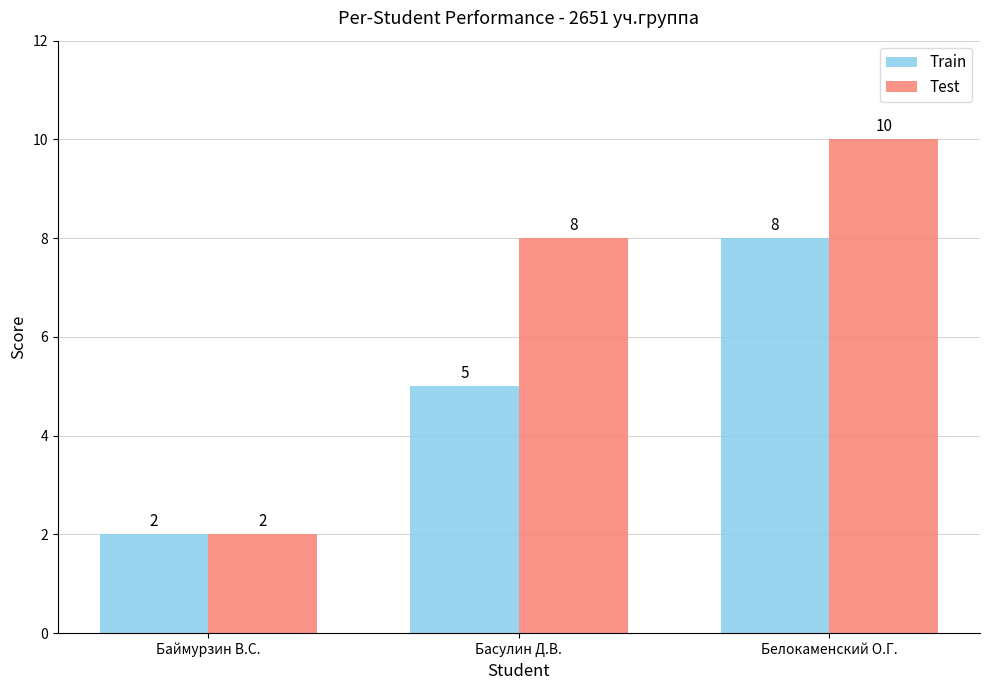

Rank the categories by Train value from highest to lowest.

Белокаменский О.Г., Басулин Д.В., Баймурзин В.С.